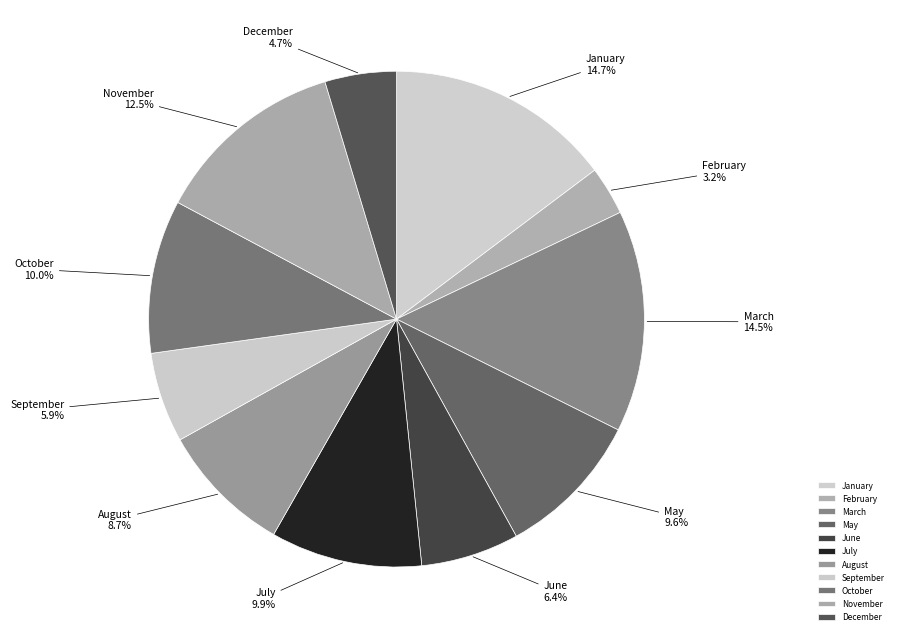

To the nearest percent, what is the average slice percentage?

9%